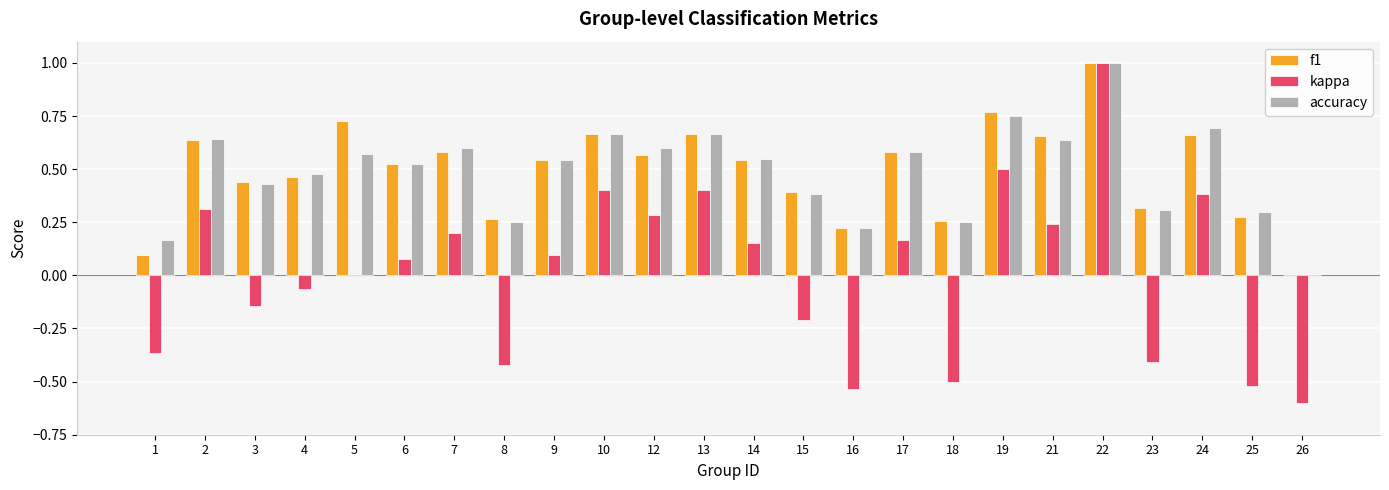

Does the chart contain stacked bars?

No